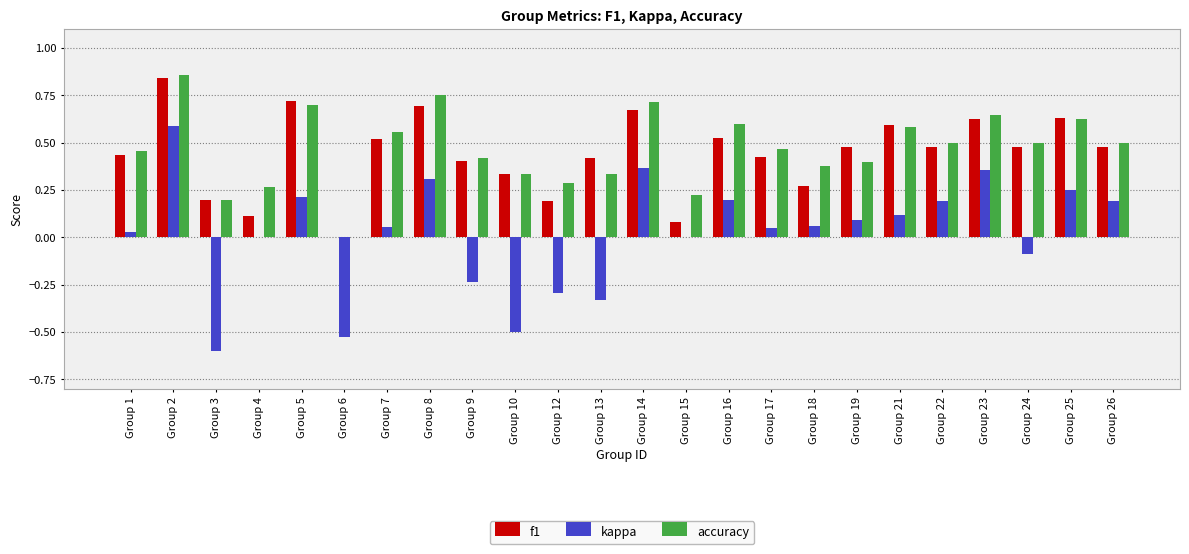

What is the total value across all series at Group 26?

1.2